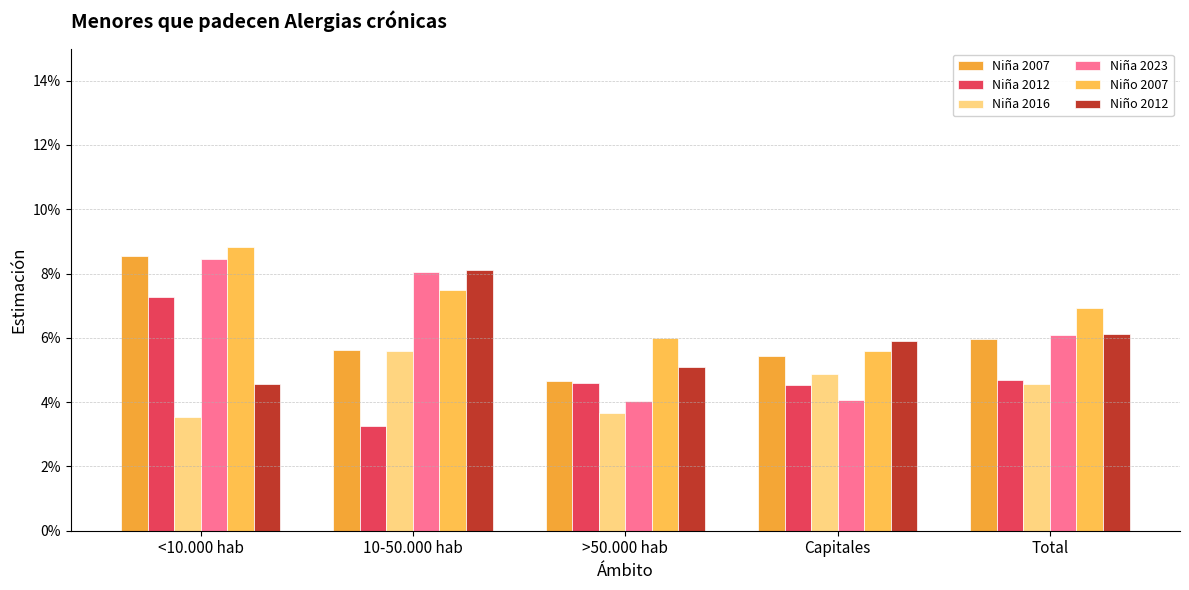

Is the value of Niña 2016 at <10.000 hab greater than the value of Niña 2007 at >50.000 hab?

No